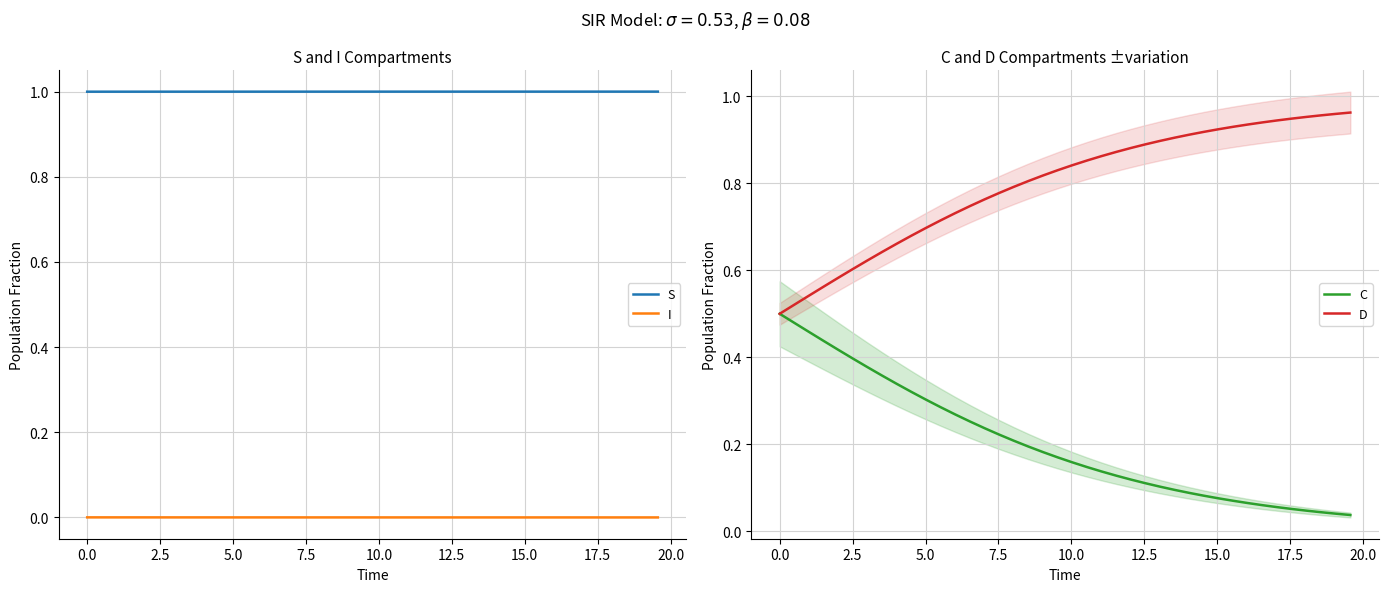

Does the chart have visible grid lines?

Yes